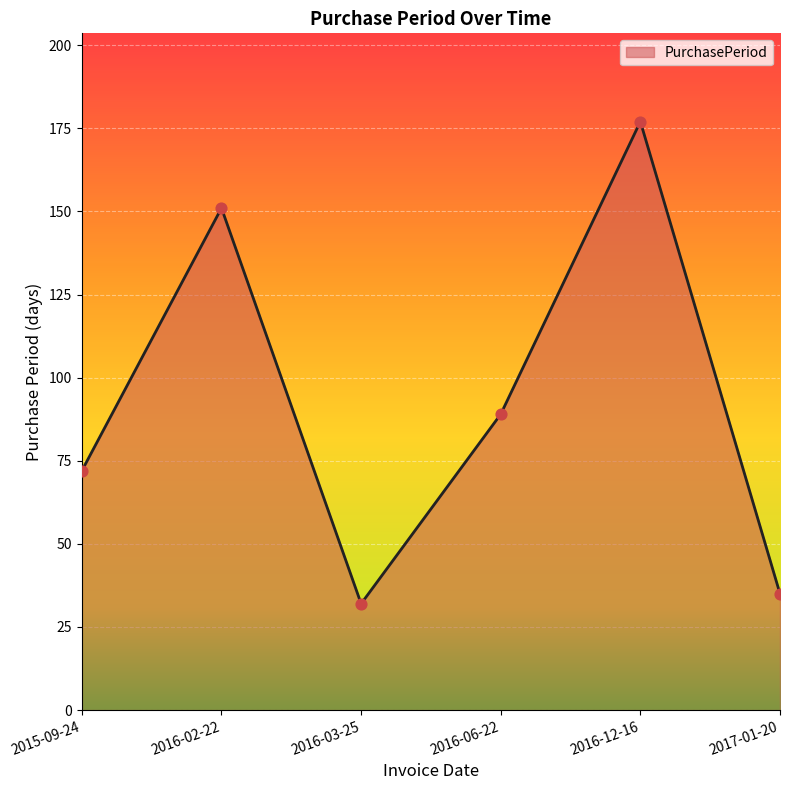

Approximately how many times larger is the value at 2017-01-20 compared to 2016-12-16?

0.2